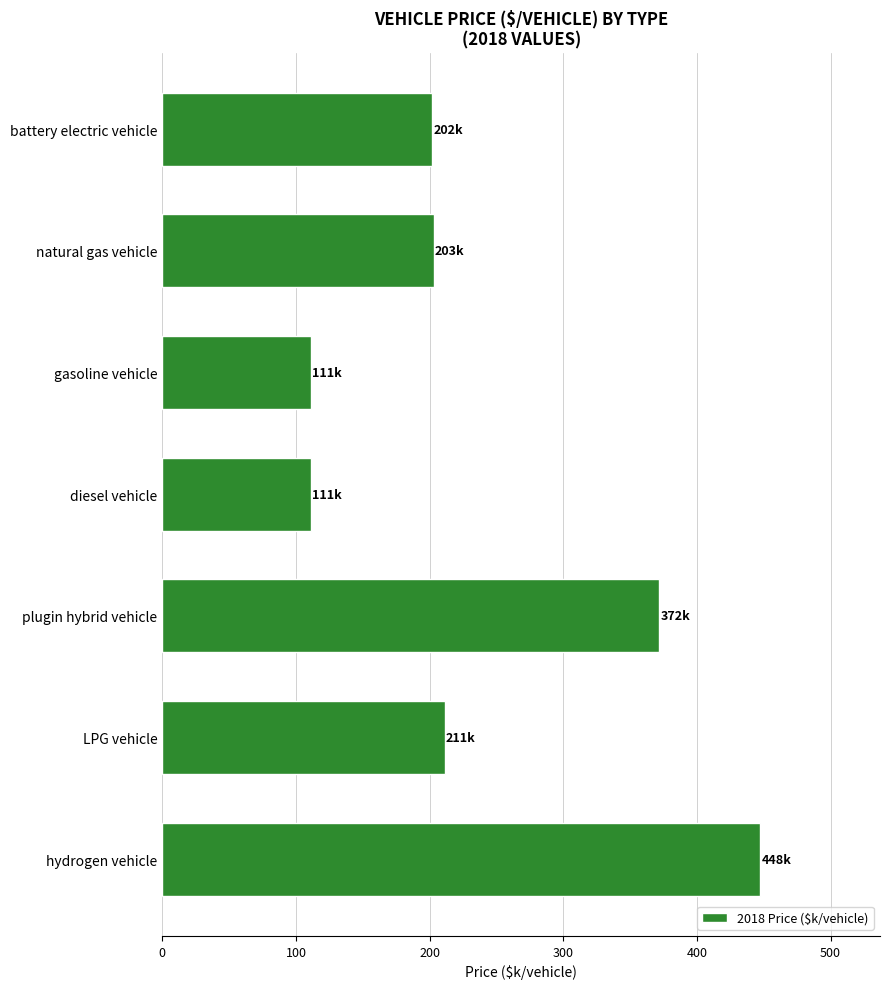

Count the number of data series in this chart.

1